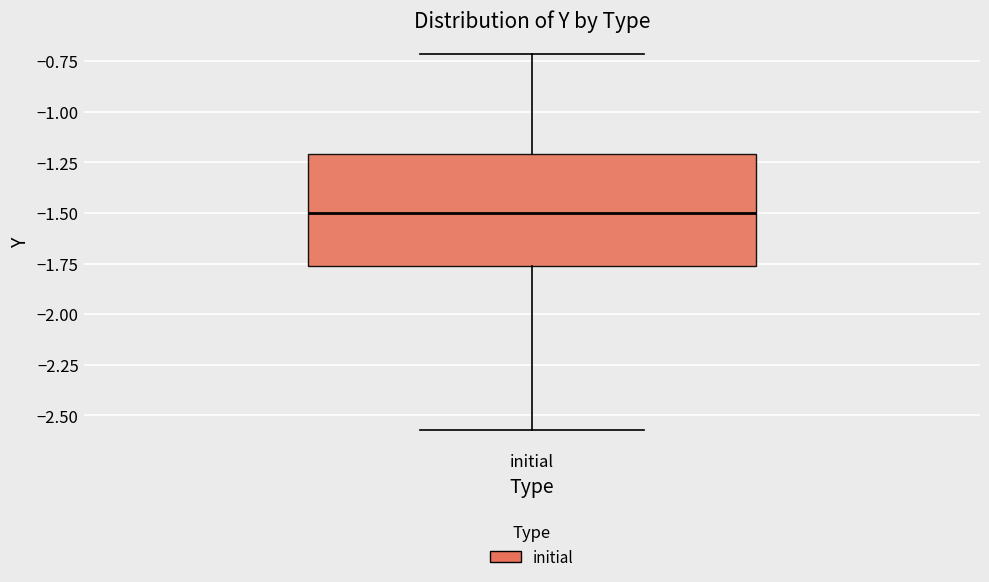

Transcribe this box plot: give where the median line is, the range the box spans, and where the two whiskers end, as read against the y-axis. The values are not printed on the chart, so give them approximately, as read against the axis.

median -1.50, box -1.75 to -1.20, whiskers -2.55 to -0.70